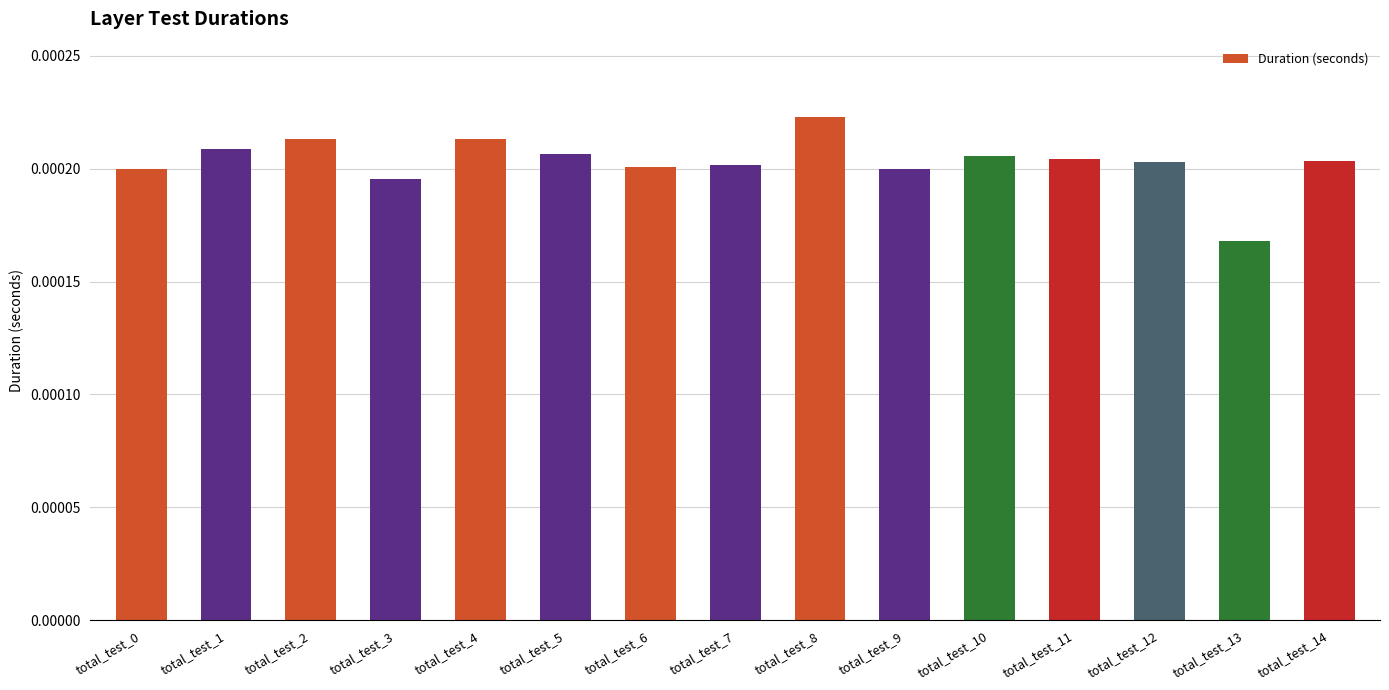

Where is the data nearest to the value 0?

total_test_13